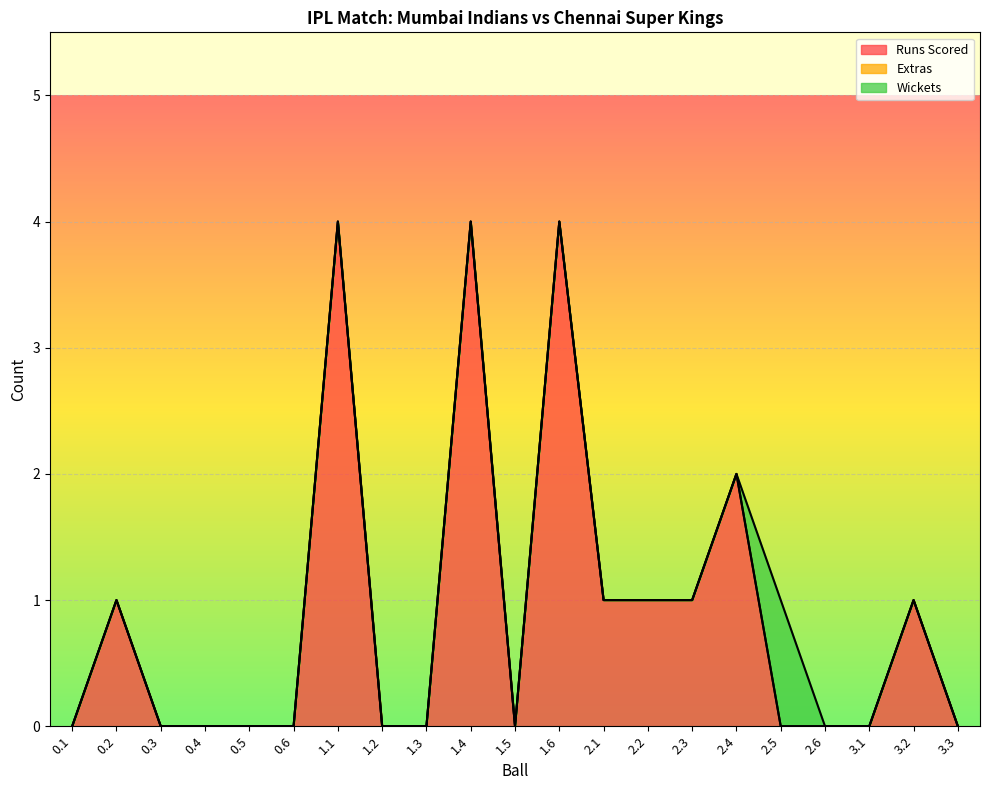

At which label is Extras closest to 0?

0.1